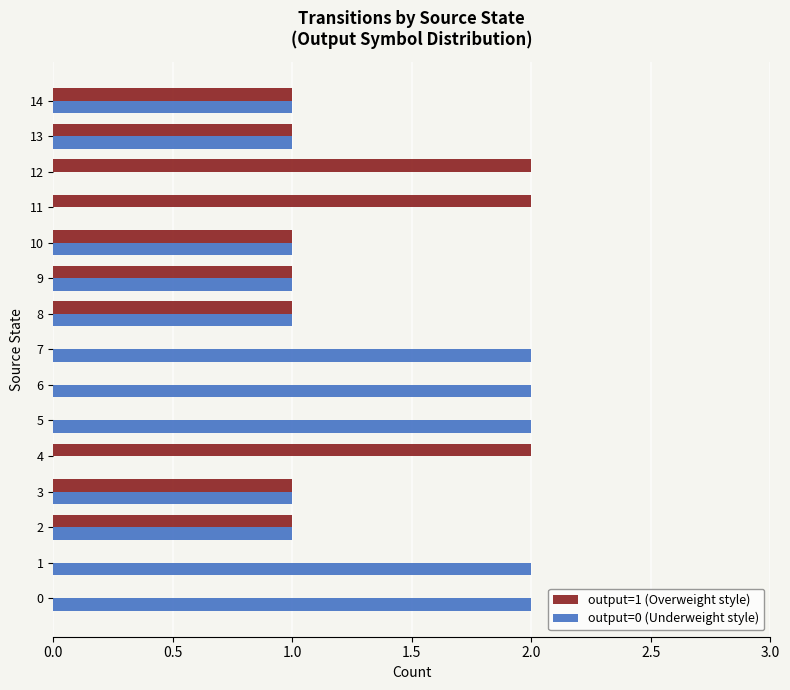

What is the highest value of the output=0 (Underweight style) series?

2